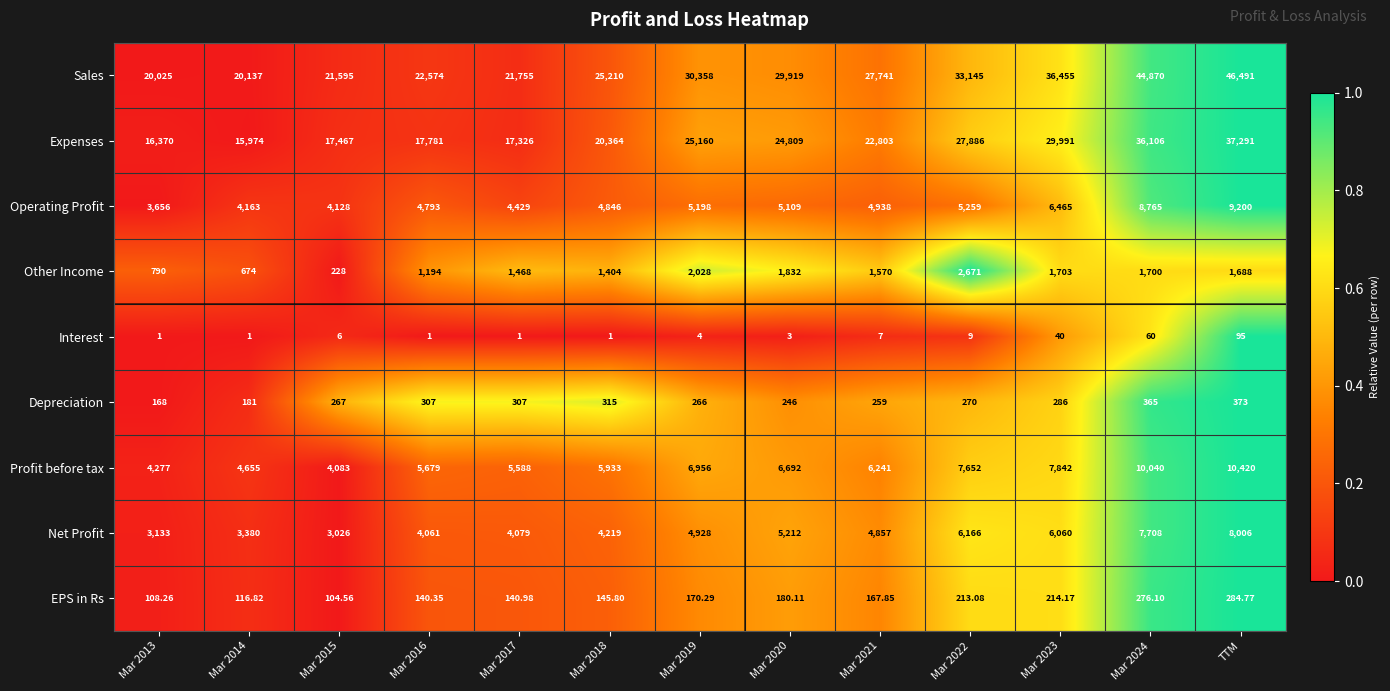

Rank the series by their maximum value, from lowest to highest.

Interest, EPS in Rs, Depreciation, Other Income, Net Profit, Operating Profit, Profit before tax, Expenses, Sales